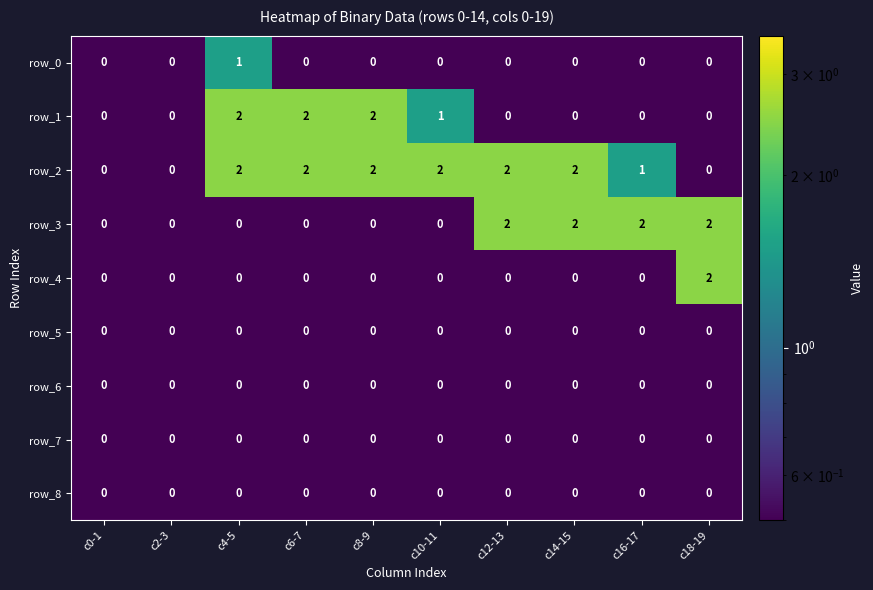

What is the maximum value shown in the chart?

2